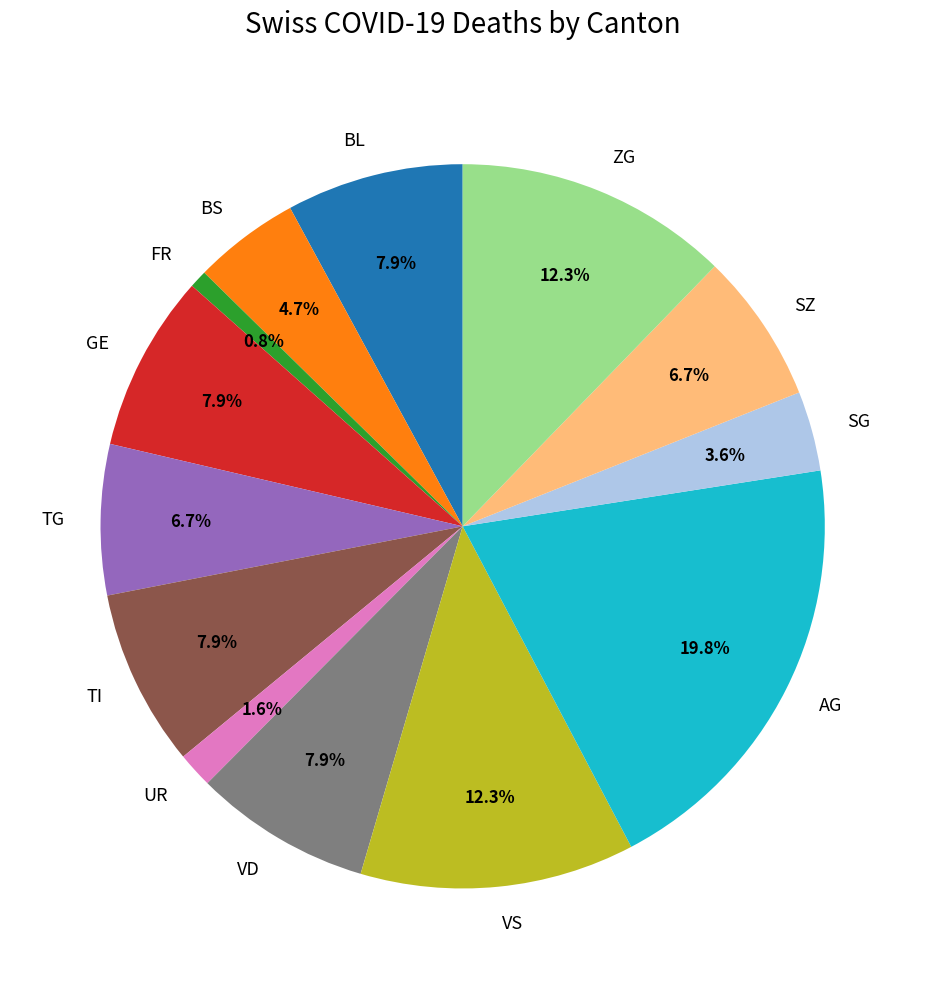

Approximately how many times larger is the value at BL compared to VD?

1.0